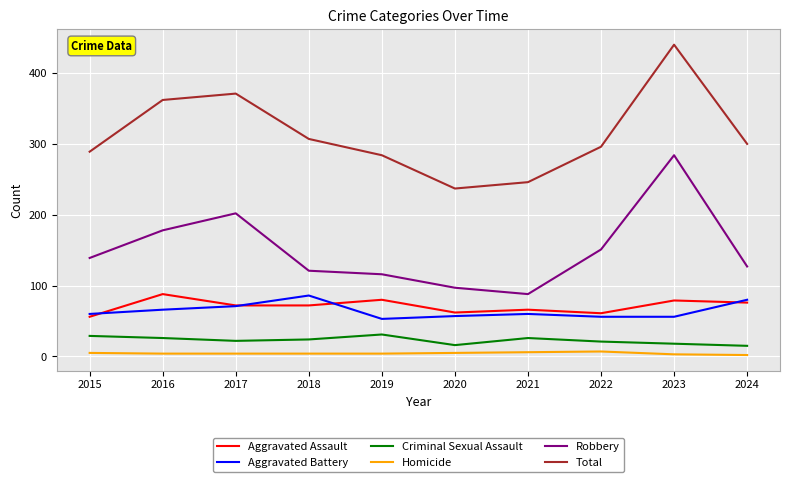

True or false: Robbery and Aggravated Assault intersect in this chart.

False